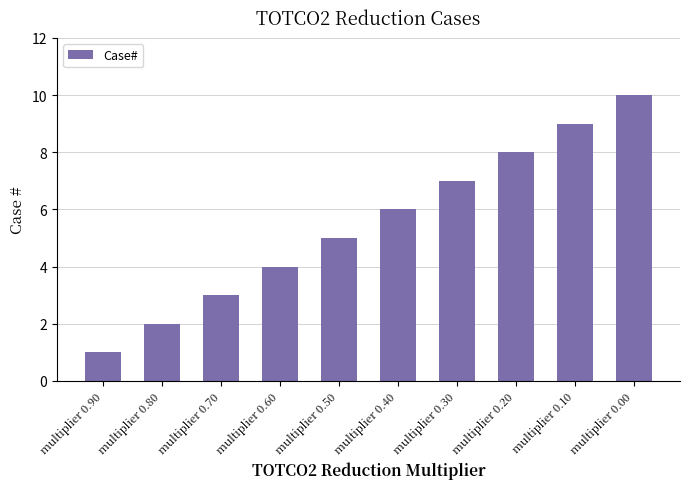

How many bars are there in total?

10